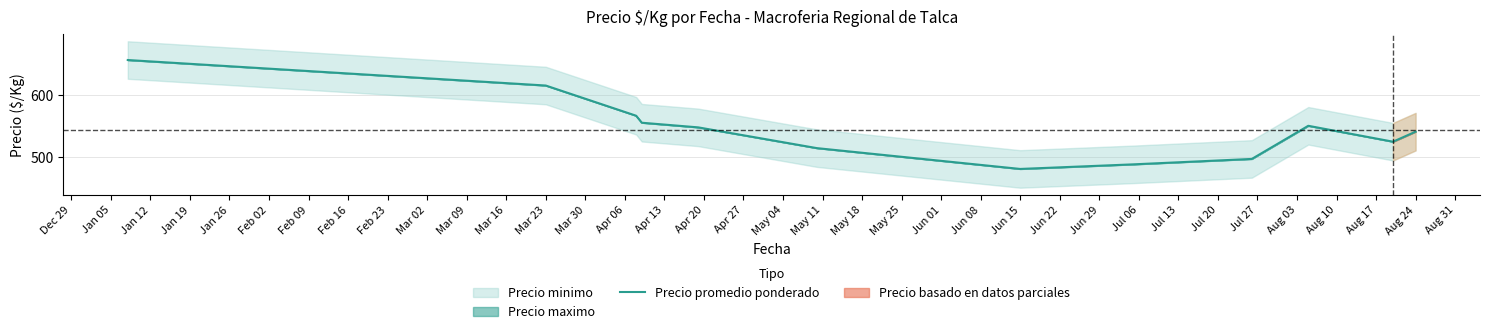

The Precio promedio ponderado series shows 481.6 at Jun 15. True or false?

True